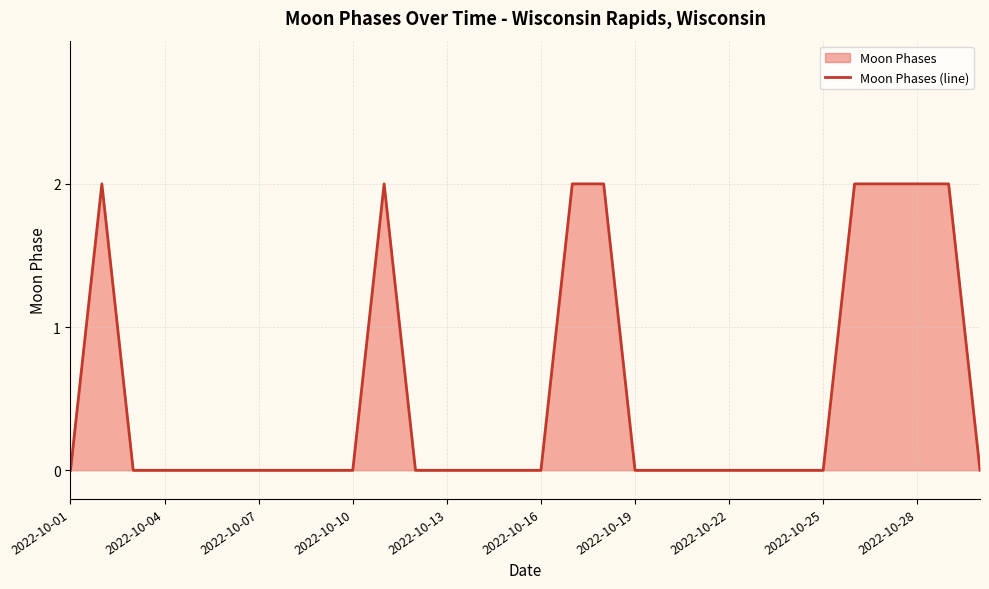

The value at 2022-10-10 is 0. True or false?

True